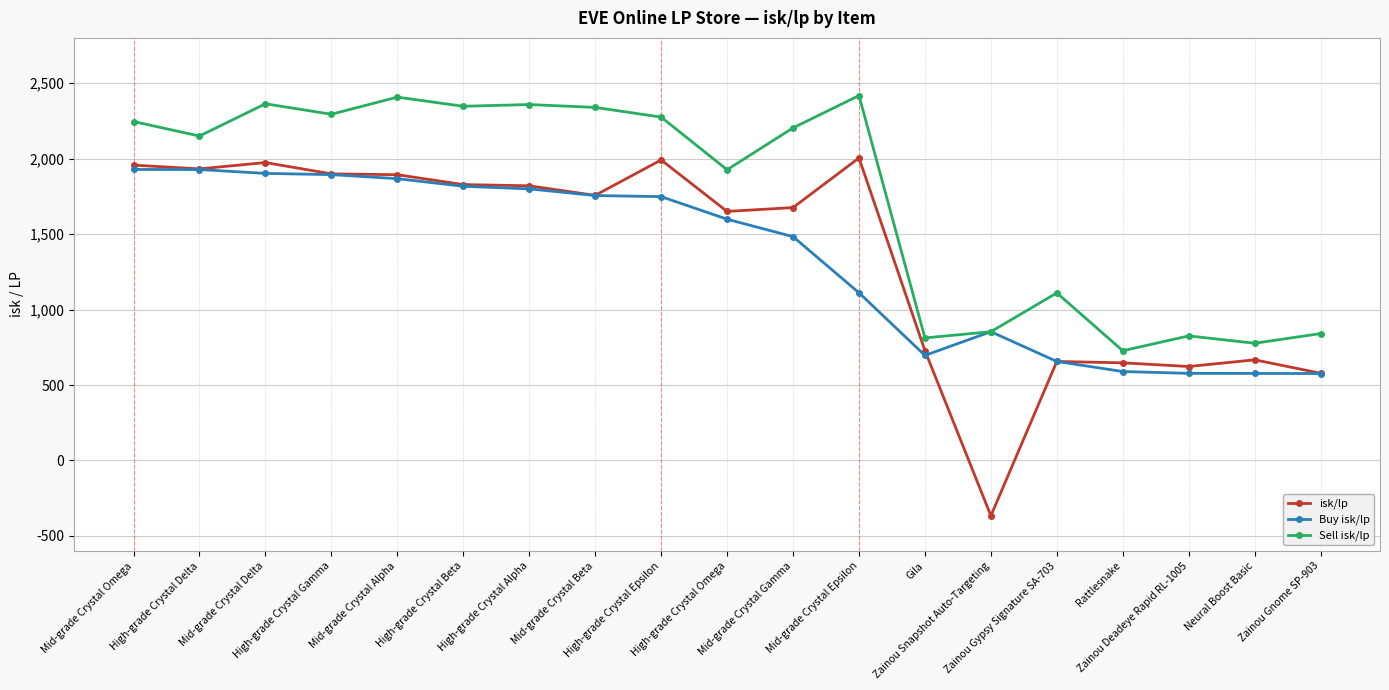

What is the difference between the second highest and minimum values in the Buy isk/lp series?

1351.5